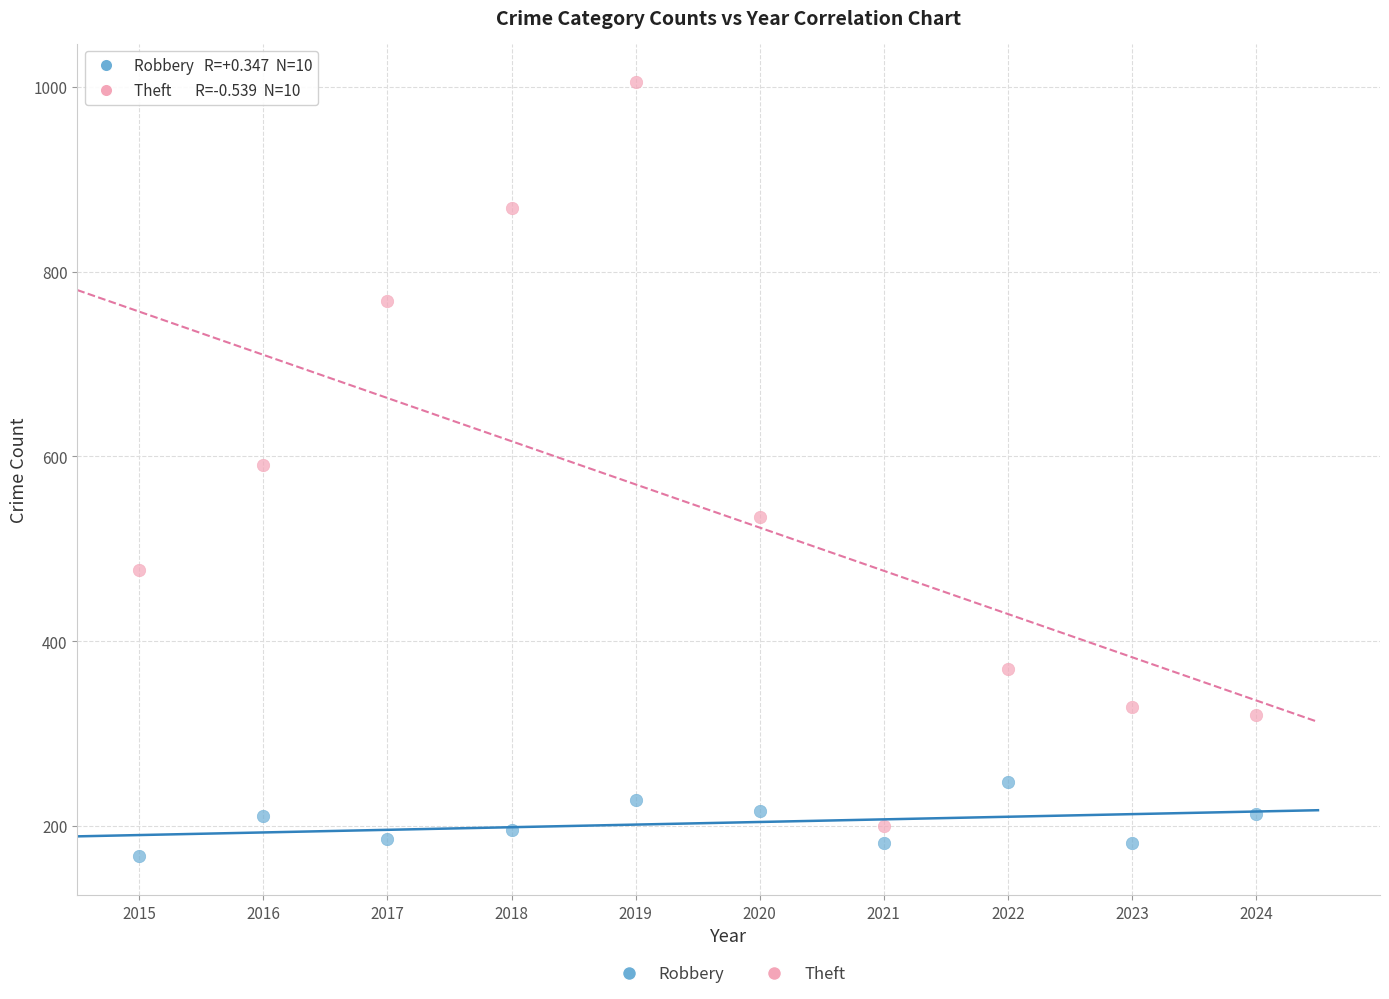

Across all data points, what is the range of X values (max minus min)?

9